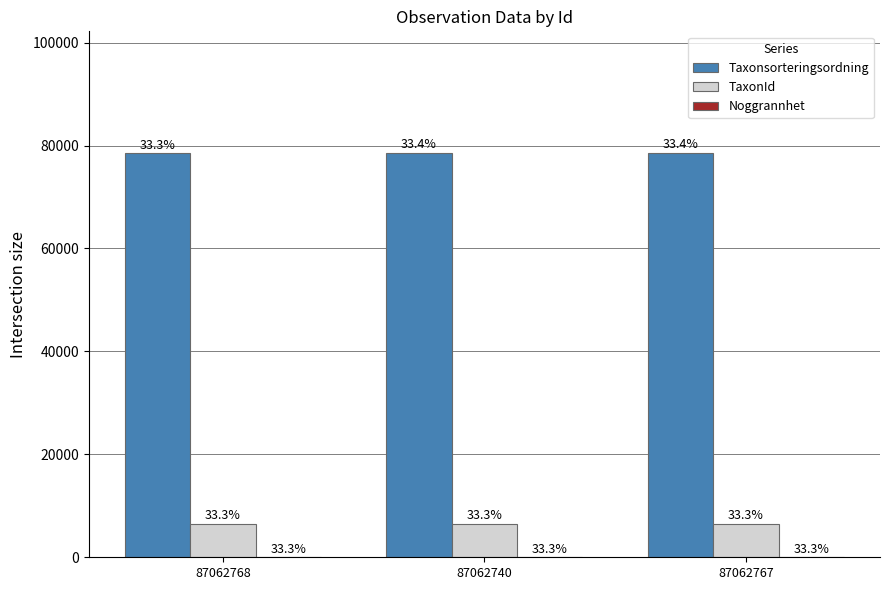

What is the maximum value shown in the chart?

78602